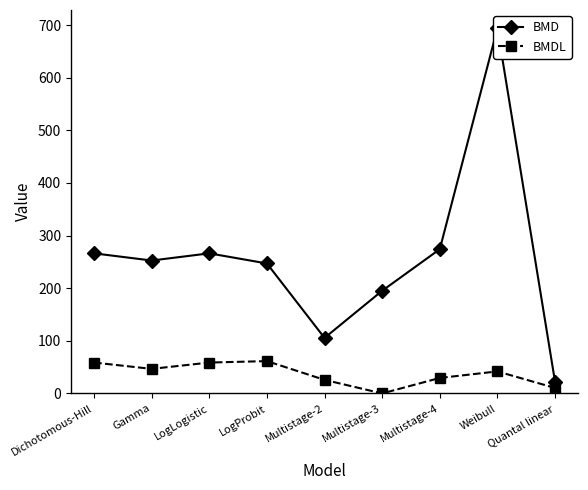

At which category does BMD reach its first local peak?

LogLogistic